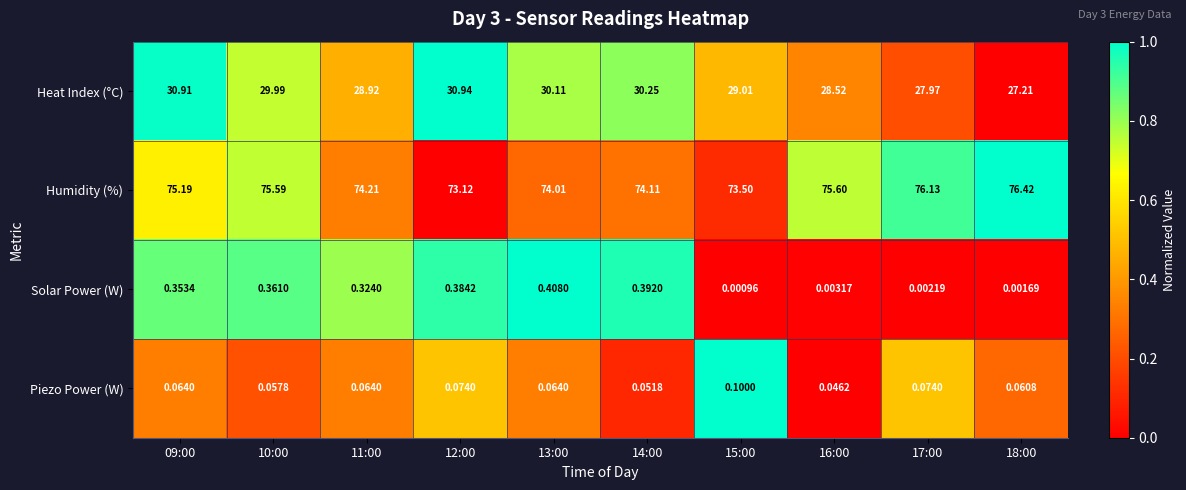

Which series has the largest range (max minus min)?

Heat Index (°C)